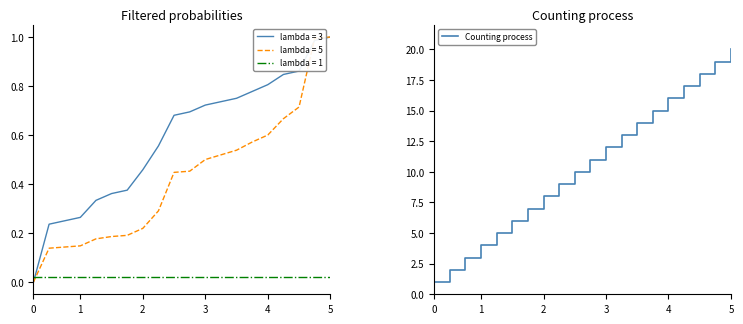

Is it true that the value at 10 is 11?

True